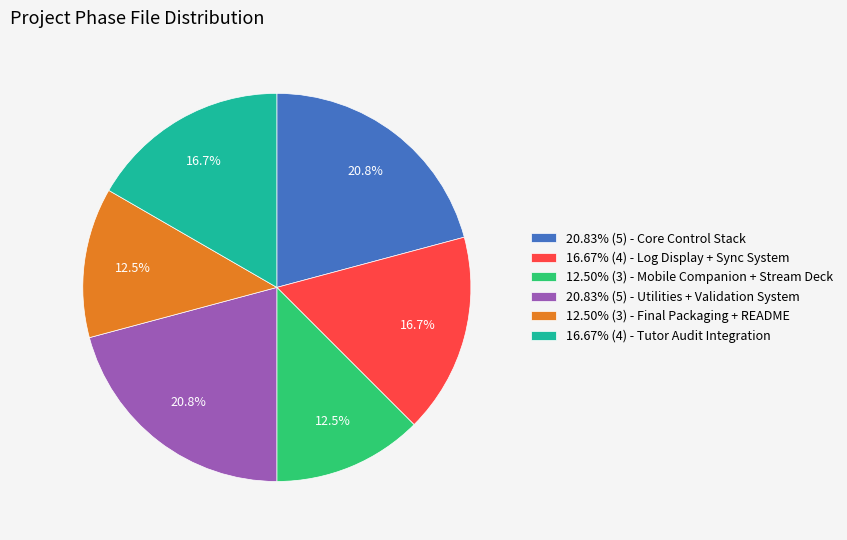

Approximately how many times larger is the value at 16.67% (4) - Tutor Audit Integration compared to 16.67% (4) - Log Display + Sync System?

1.0